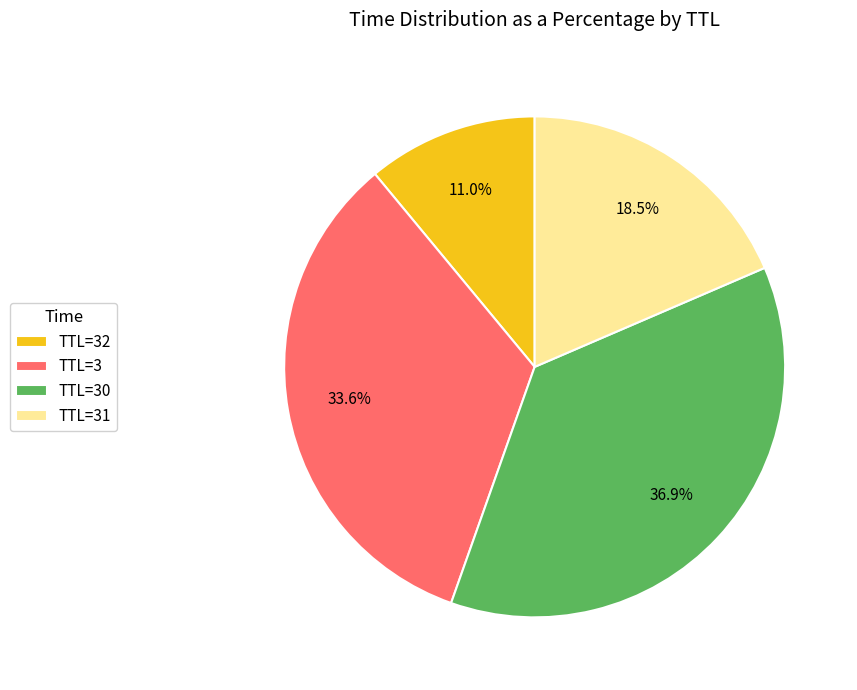

Does any single category account for the majority?

No